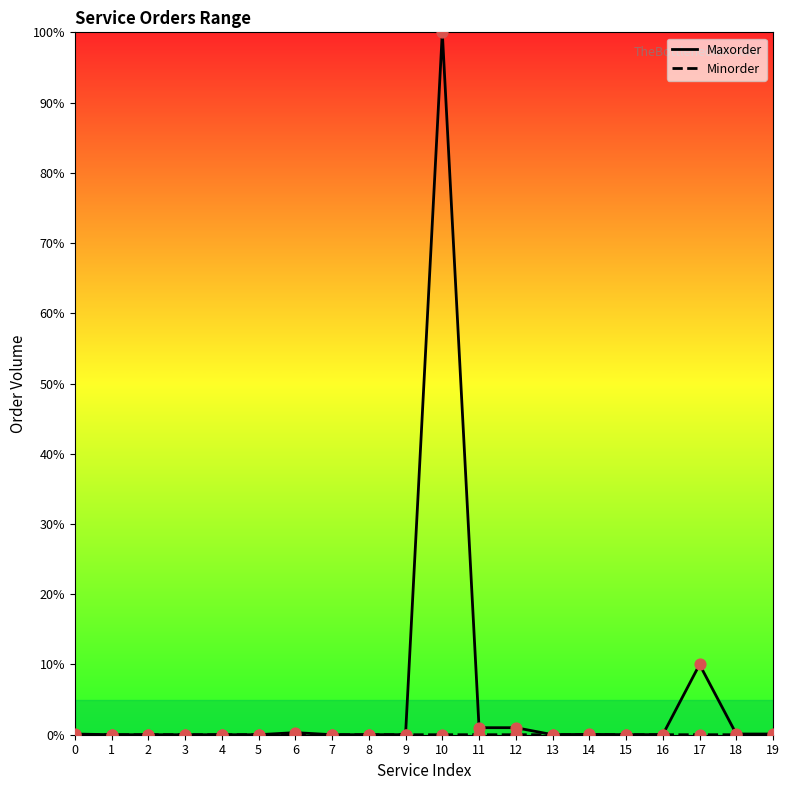

Which series has the largest total across all categories?

Maxorder